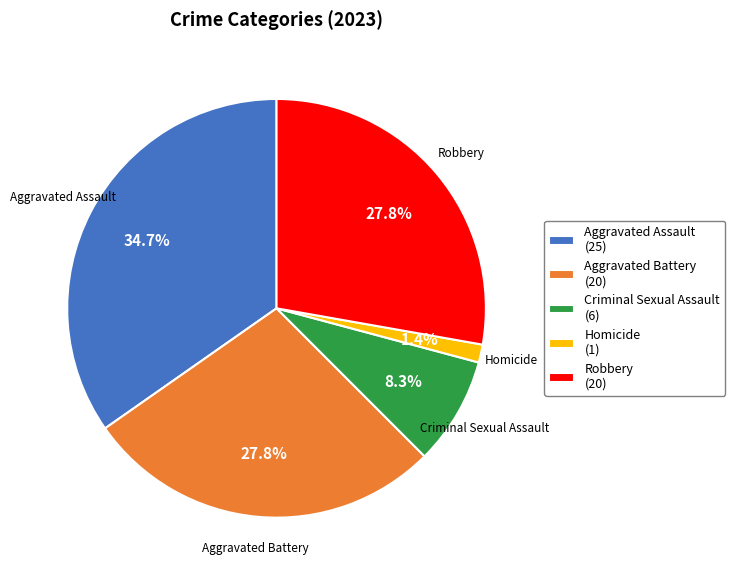

What is the ratio of the value at Robbery to the value at Aggravated Assault?

0.8